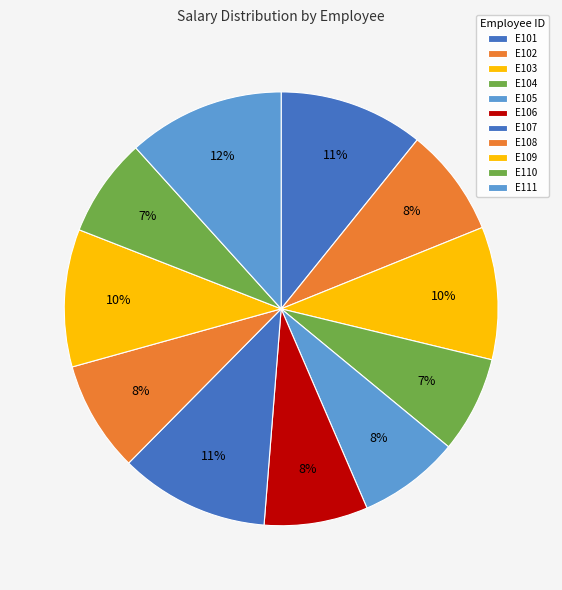

To the nearest percent, what percentage of the pie is E104?

7%